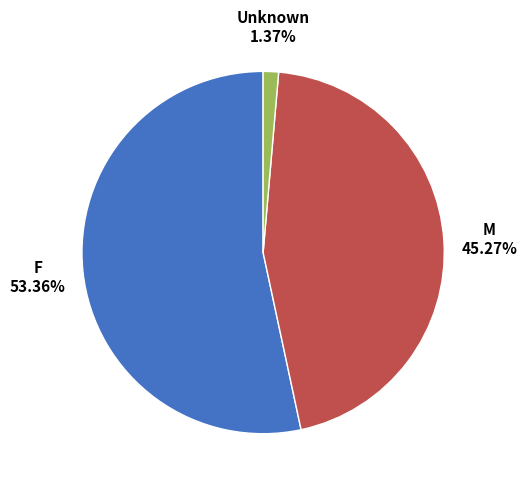

Count the number of slices in the pie.

3